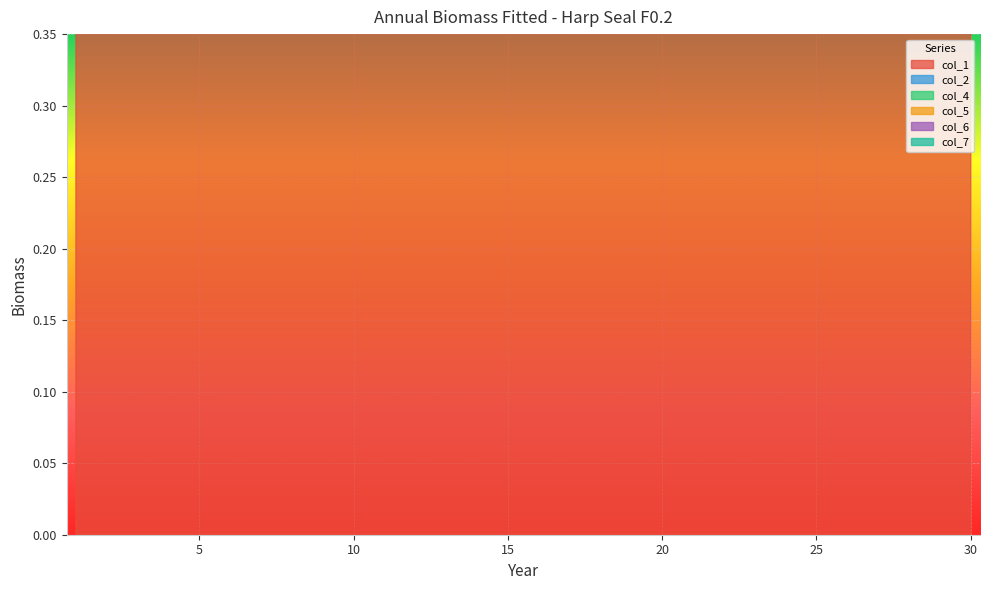

Which series changed the most between 2 and 6?

col_1